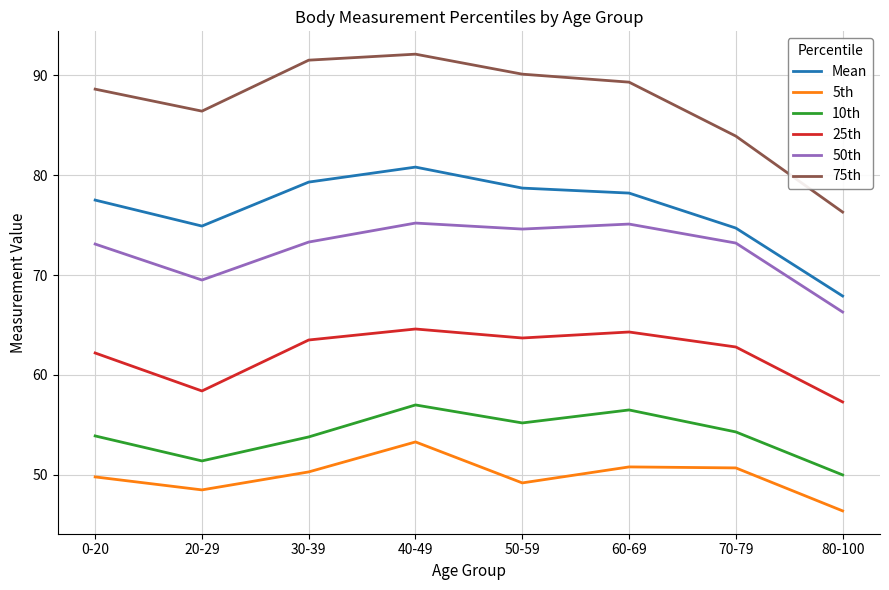

Which series has the largest total across all categories?

75th